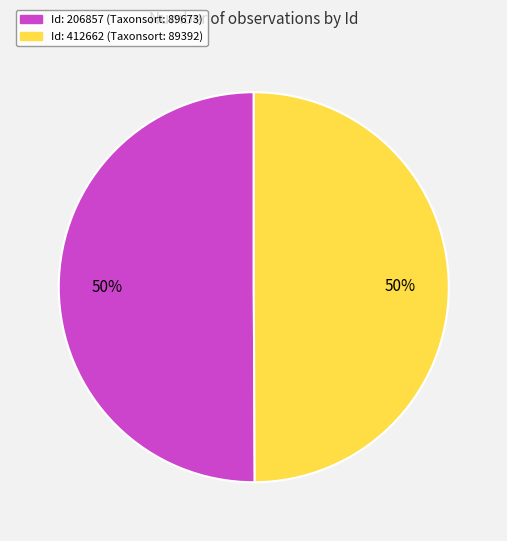

To the nearest percent, what is the average slice percentage?

50%